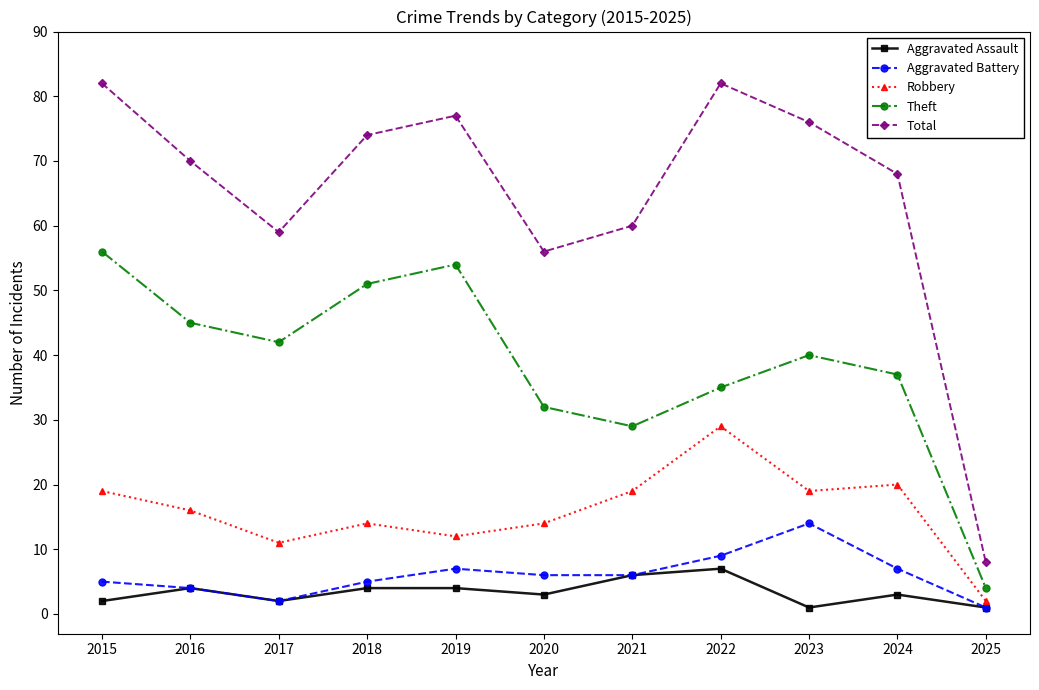

What is the total value across all series at 2021?

120